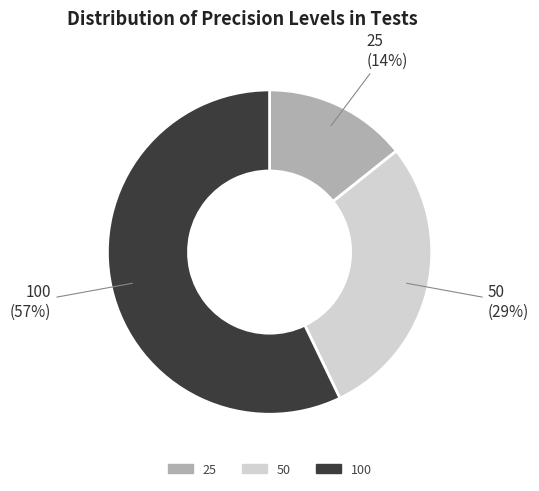

Count the number of slices in the pie.

3